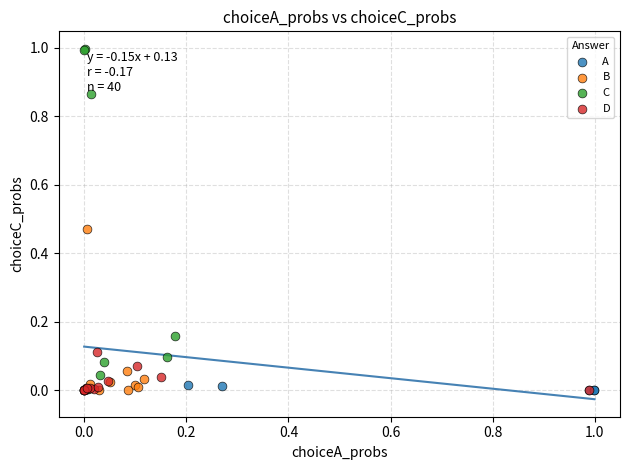

Which series has the widest spread of Y values?

C